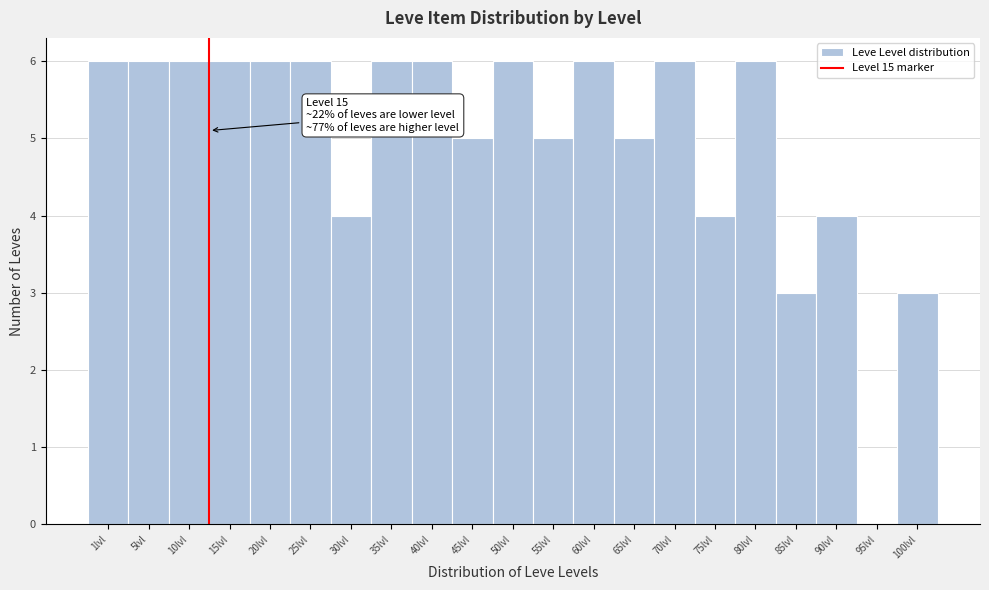

Reading right to left, extract all data points from this chart.

100lvl=3	95lvl=0	90lvl=4	85lvl=3	80lvl=6	75lvl=4	70lvl=6	65lvl=5	60lvl=6	55lvl=5	50lvl=6	45lvl=5	40lvl=6	35lvl=6	30lvl=4	25lvl=6	20lvl=6	15lvl=6	10lvl=6	5lvl=6	1lvl=6